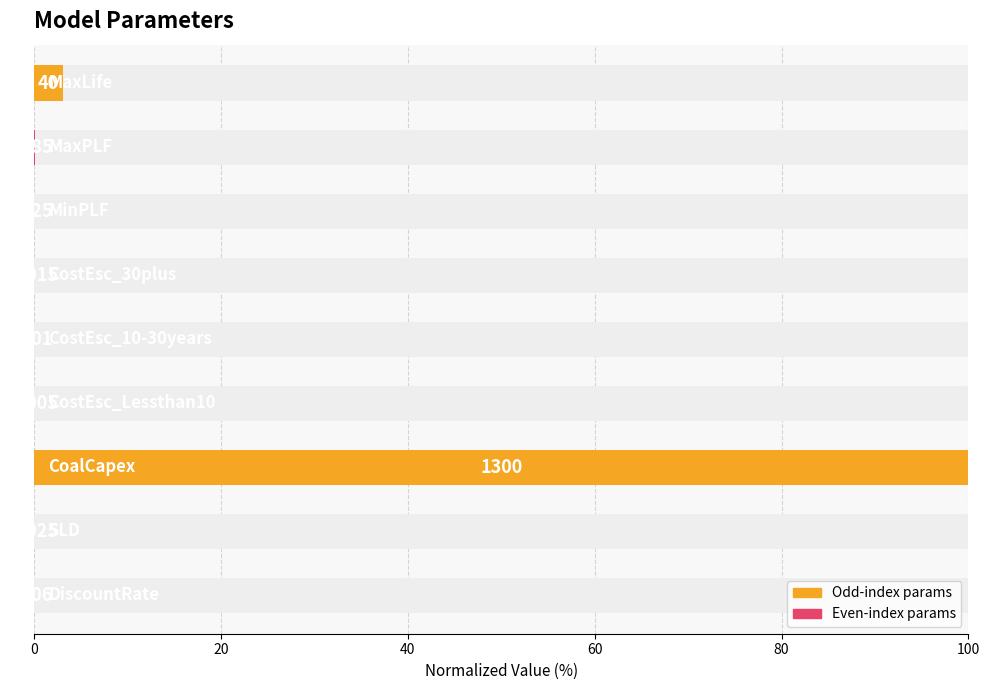

Where is the data nearest to the value 50?

8